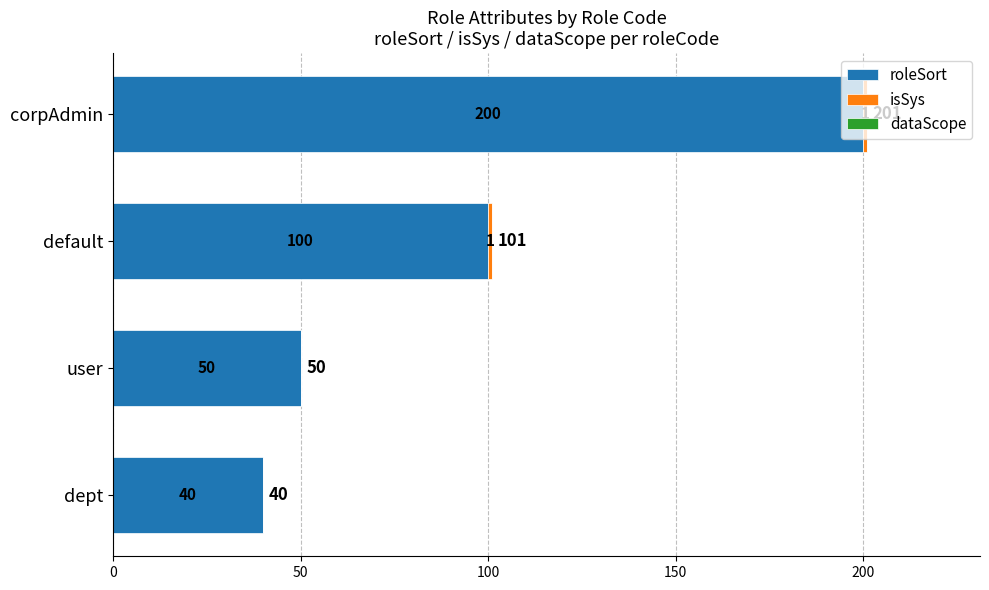

At which category is the sum across all series the highest?

corpAdmin